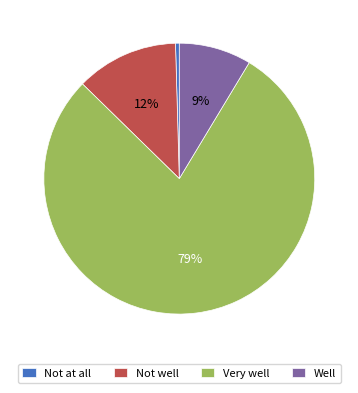

To the nearest percent, what is the average slice percentage?

25%